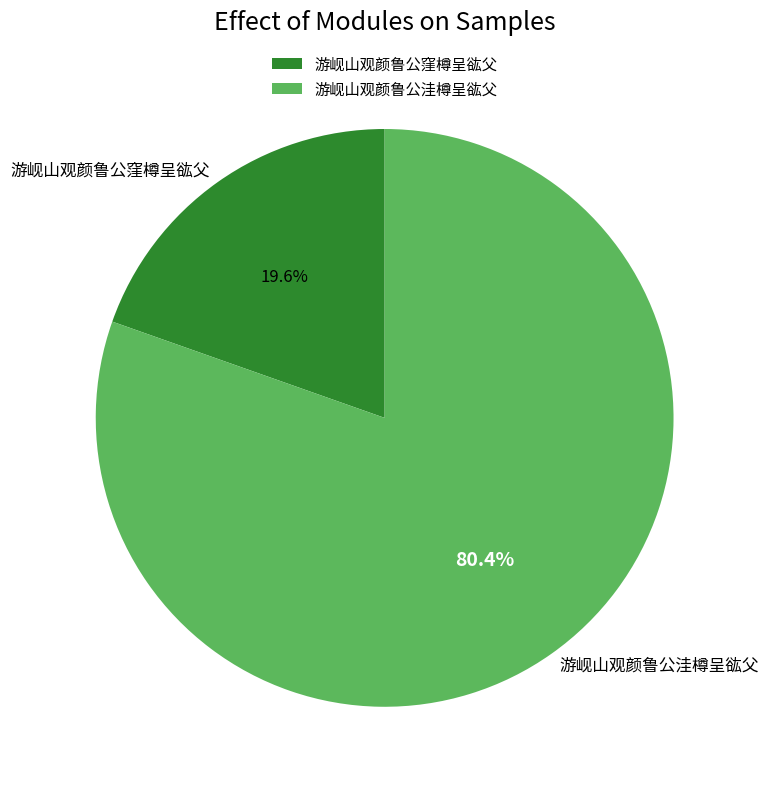

How many slices are in this pie chart?

2